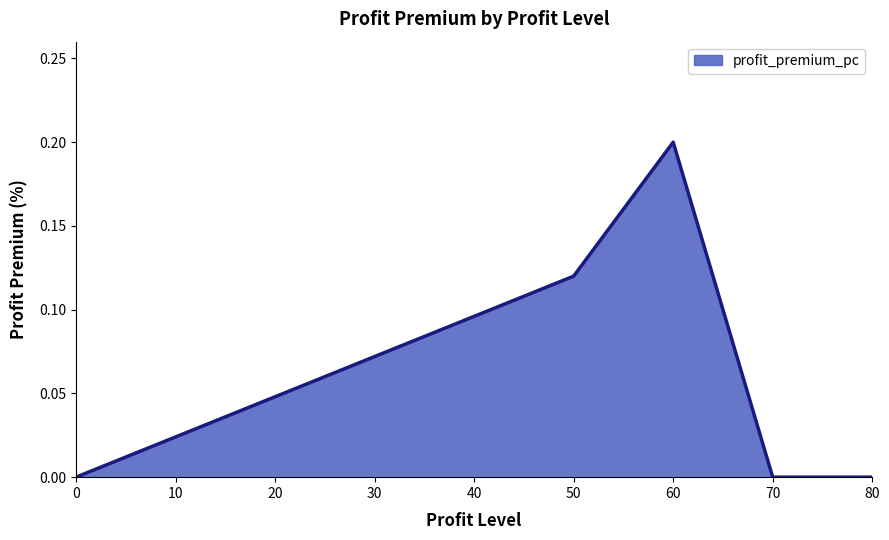

At which category does the data reach its first local peak?

60